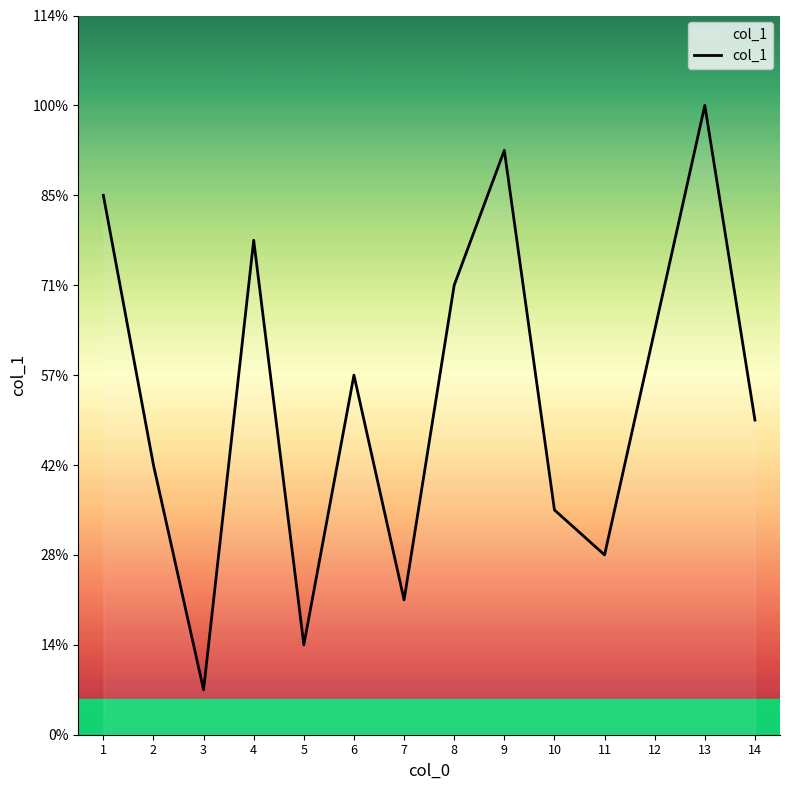

Is this an area chart (filled region under the line)?

No